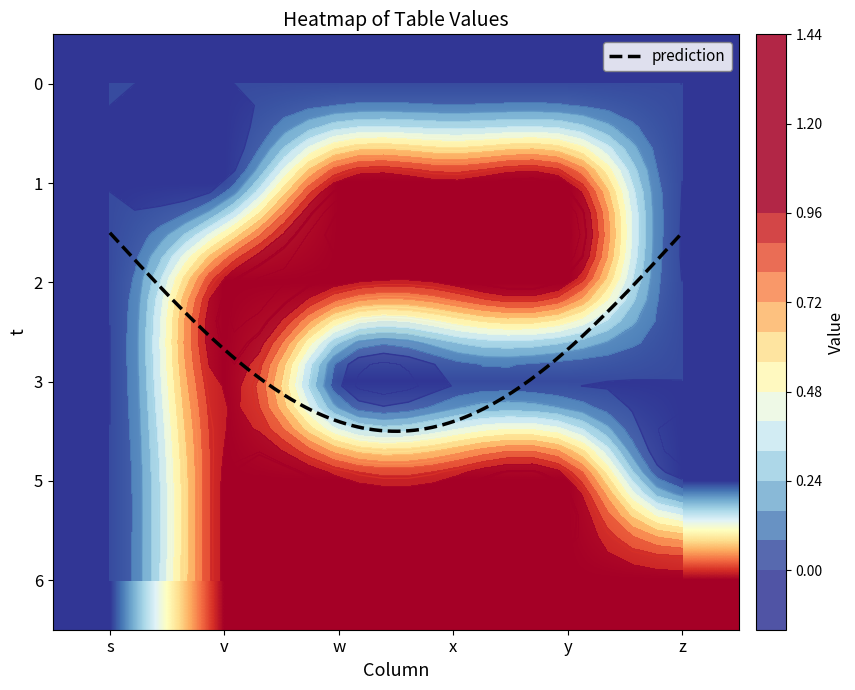

Between y and z, which is larger?

y